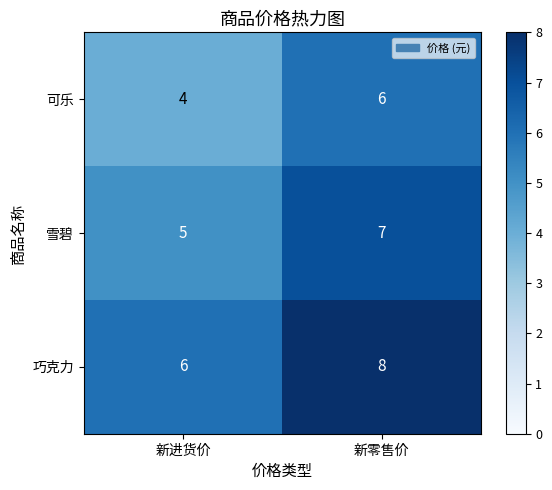

Reading right to left, list all the values displayed in this chart.

可乐: 6	4
雪碧: 7	5
巧克力: 8	6